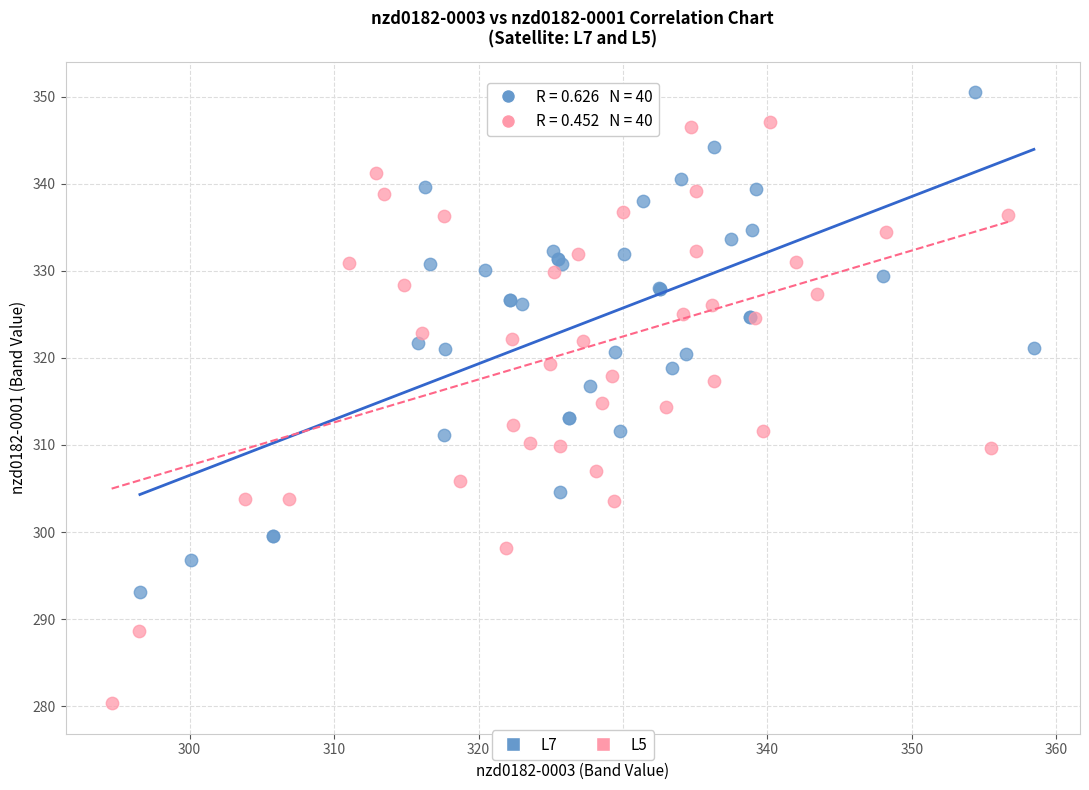

Which series contains the highest Y value?

L7